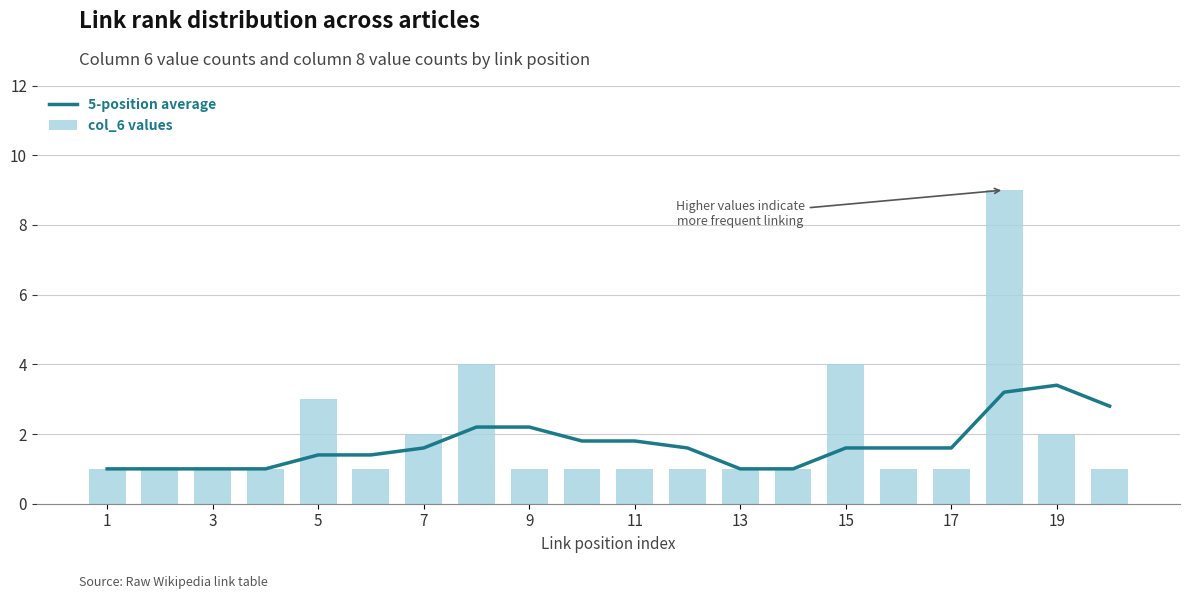

What is the highest value of the col_6 values series?

9